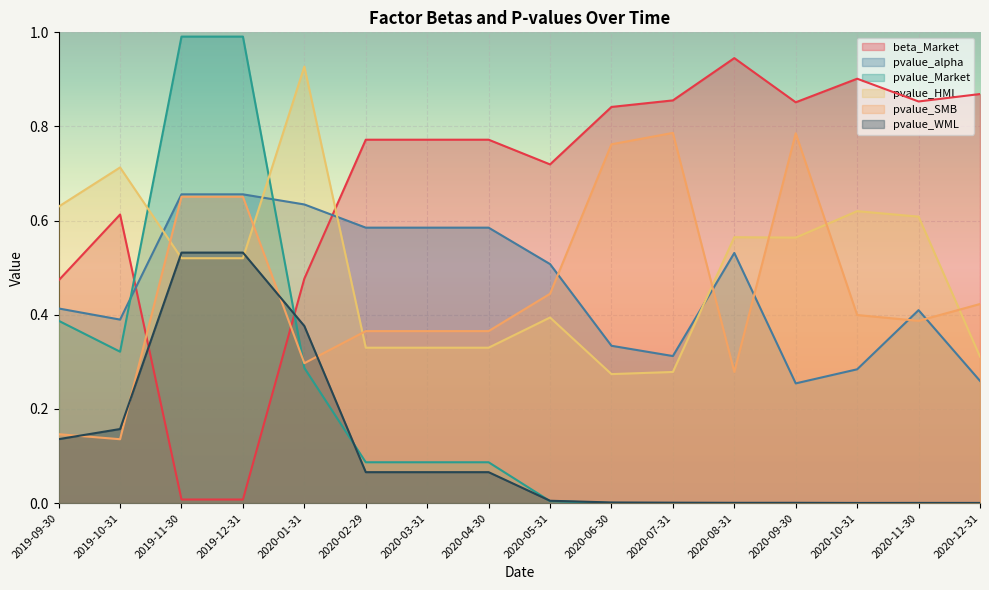

How many interior local valleys does the pvalue_SMB series have?

4